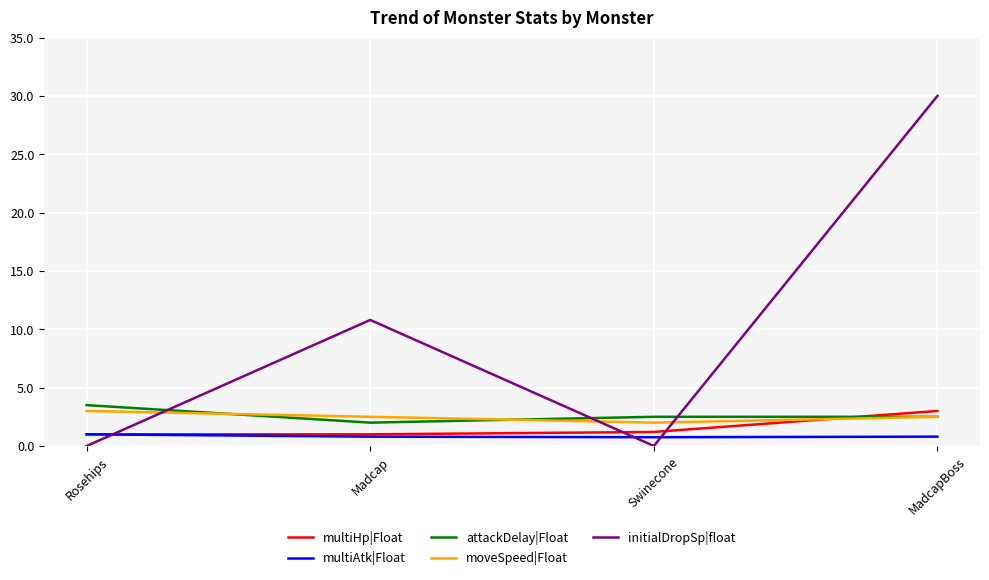

How many times do multiAtk|Float and initialDropSp|float cross each other?

3